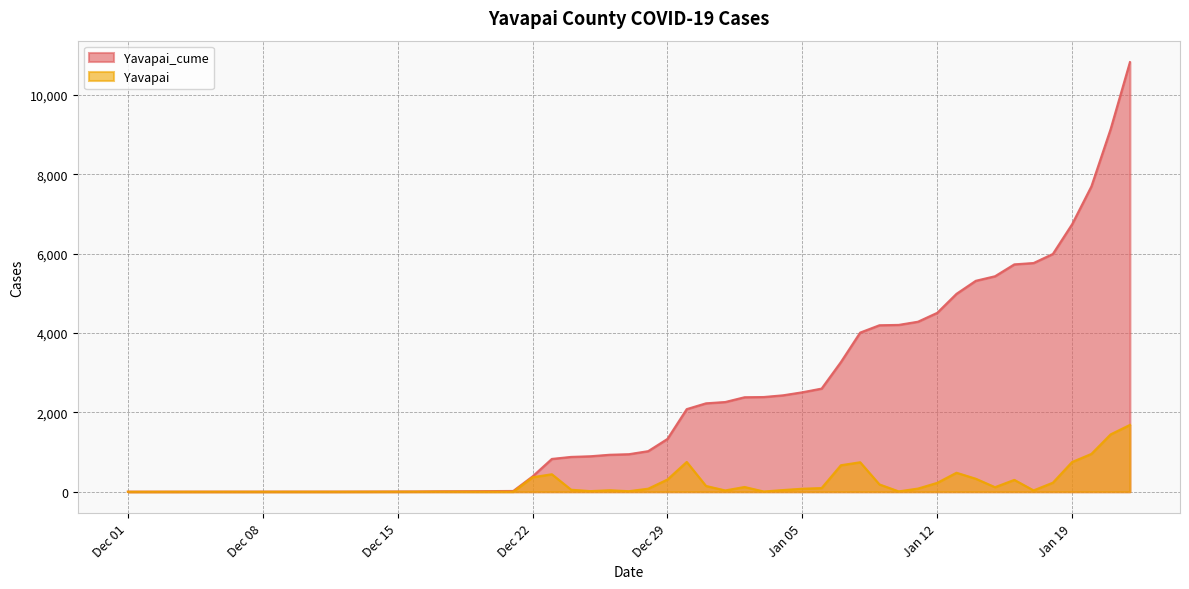

Rank the series by their maximum value, from lowest to highest.

Yavapai, Yavapai_cume